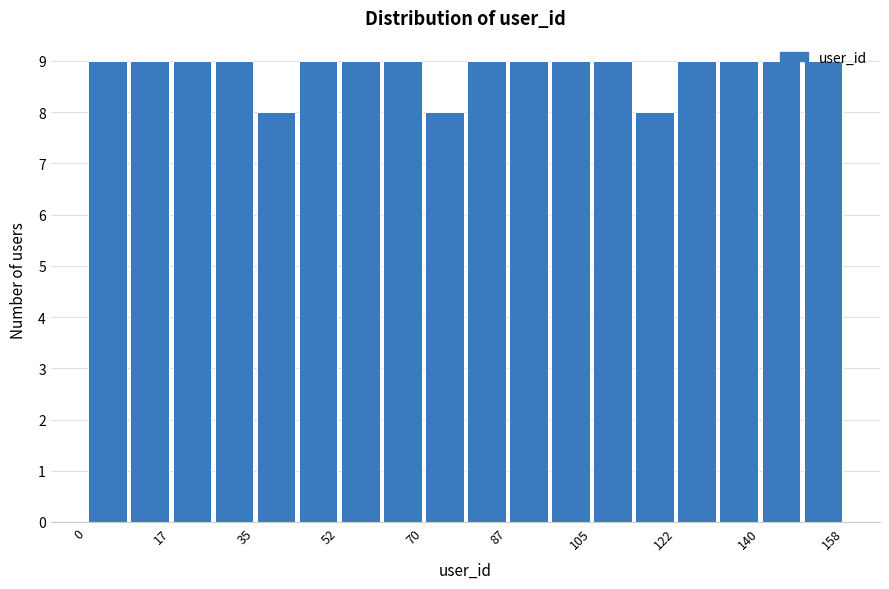

How tall is the bar that spans 140 to 150 on the x-axis? Neither the bar edges nor the heights are printed on the chart, so give them approximately, as read against the axes.

9